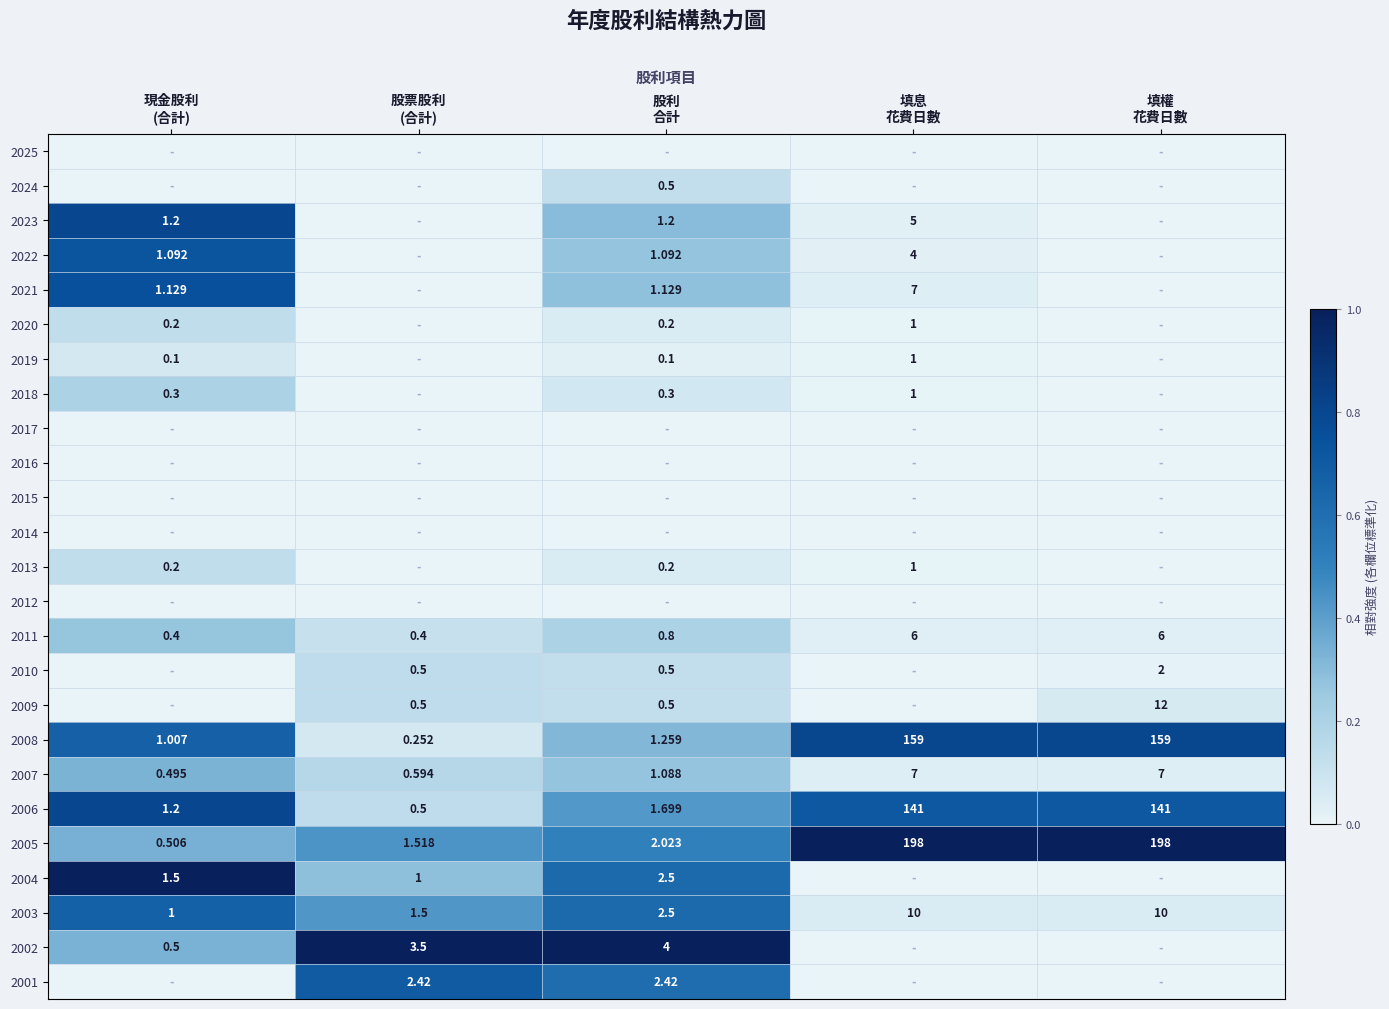

How many data points in 2005 are above 2?

3